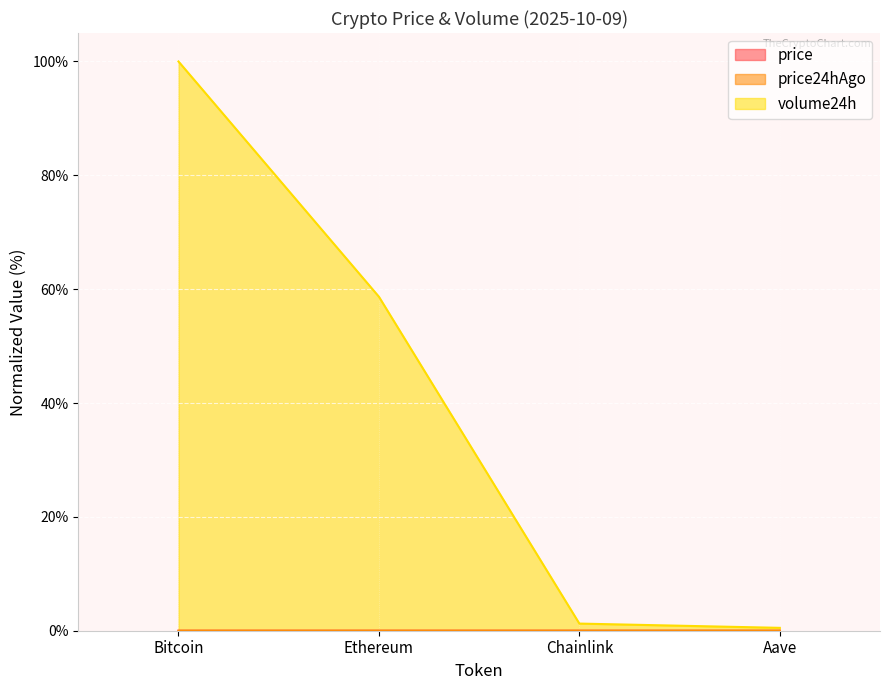

In price24hAgo, how many points are lower than both neighbors (excluding endpoints)?

1